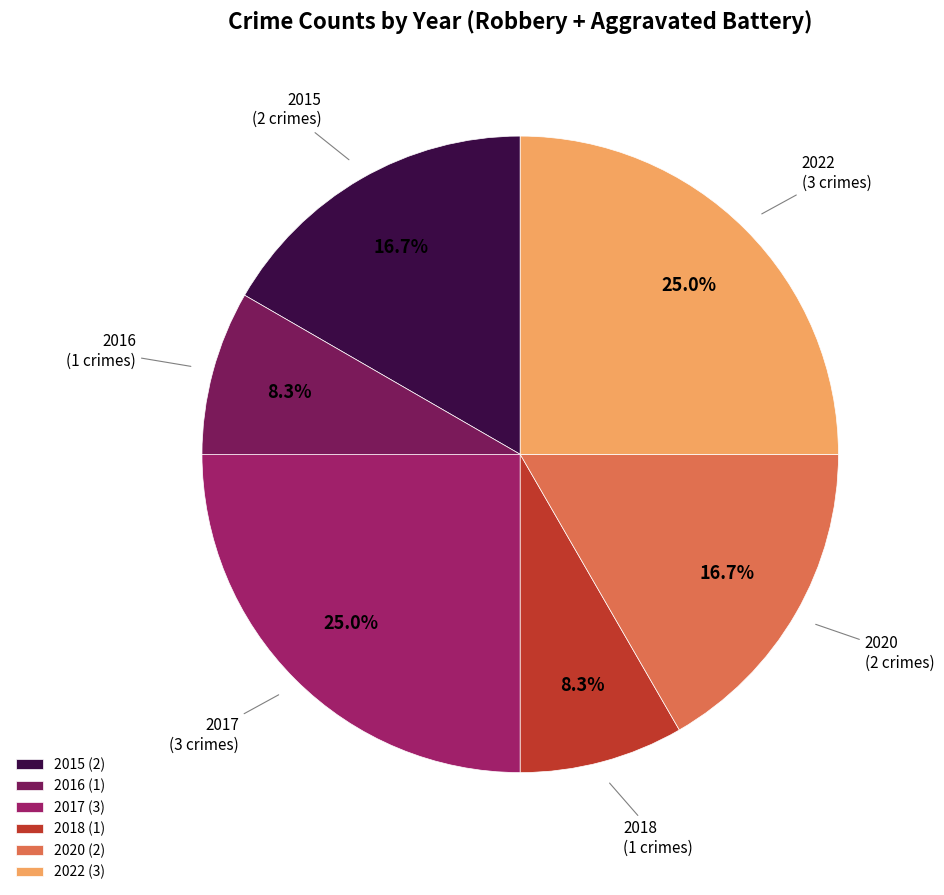

How many slices are in this pie chart?

6